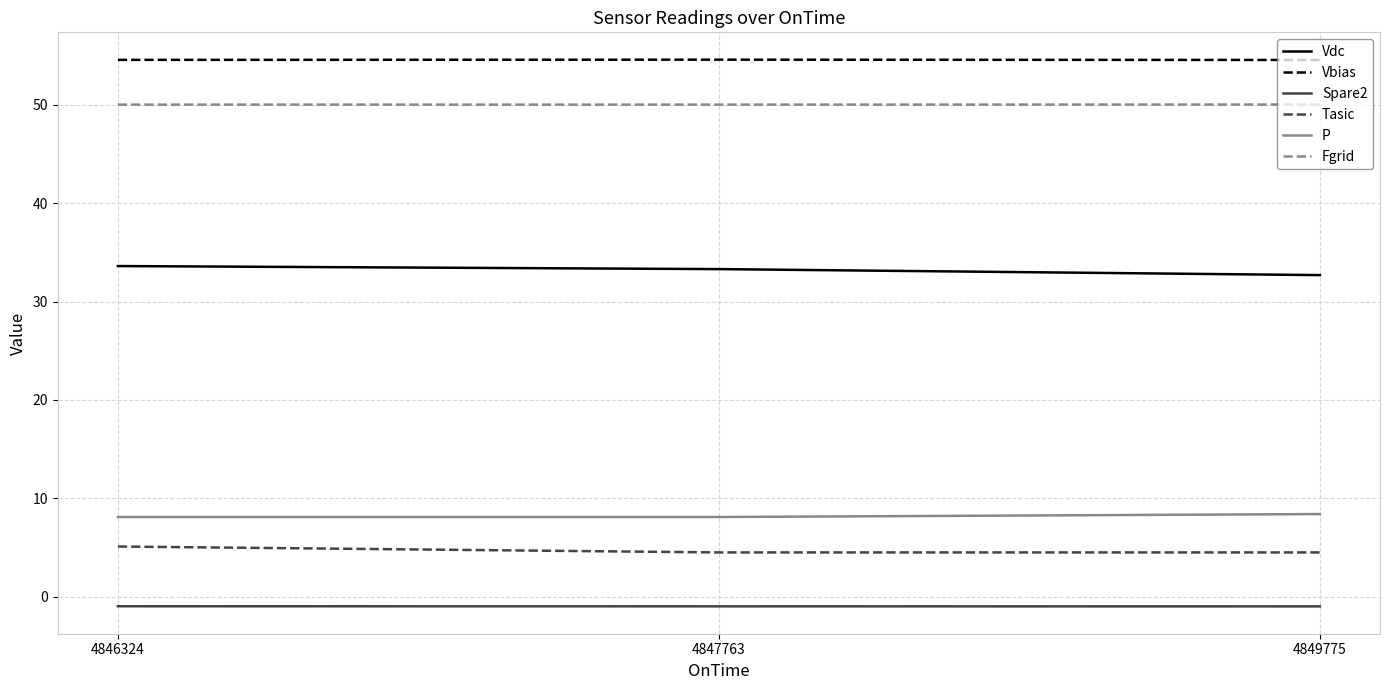

Reading right to left, what are all the values shown in this chart?

Vdc: 4849775=32.7	4847763=33.3	4846324=33.6
Vbias: 4849775=54.6	4847763=54.6	4846324=54.6
Spare2: 4849775=-1.0	4847763=-1.0	4846324=-1.0
Tasic: 4849775=4.5	4847763=4.5	4846324=5.1
P: 4849775=8.4	4847763=8.1	4846324=8.1
Fgrid: 4849775=50.0	4847763=50.0	4846324=50.0